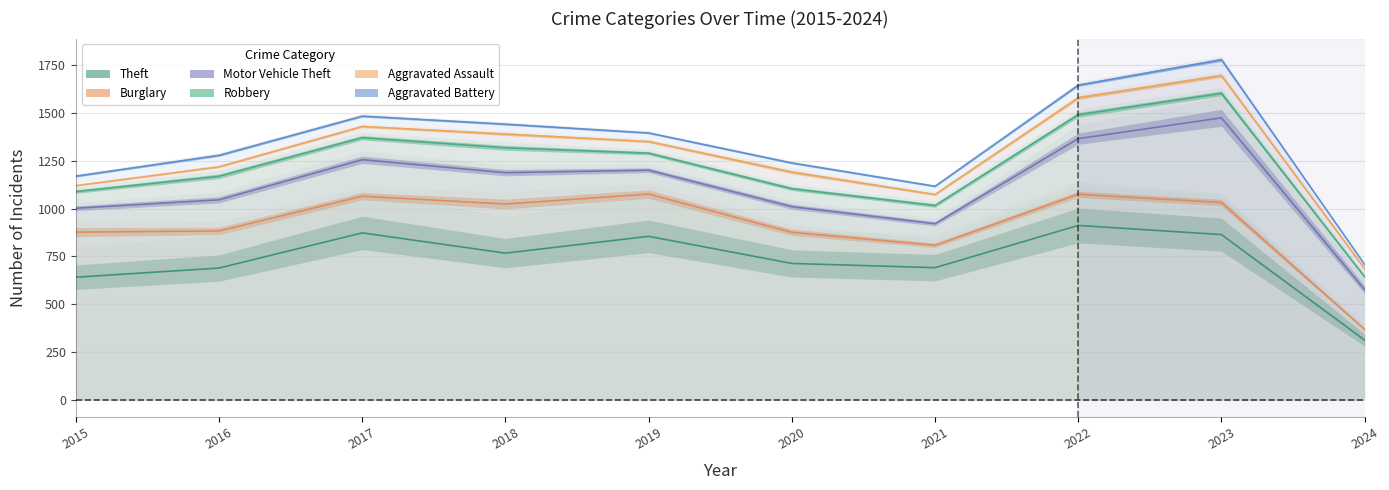

Does the chart display data point markers on the line(s)?

No